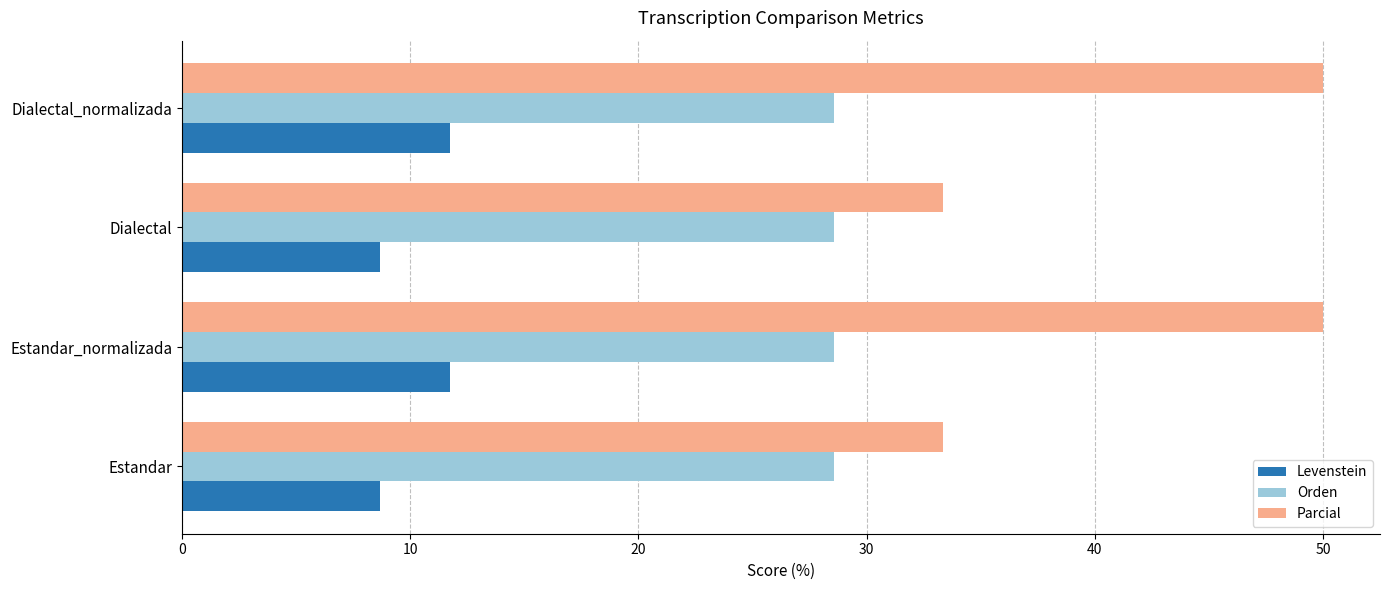

What is the spread (max minus min) of values at Estandar?

24.6